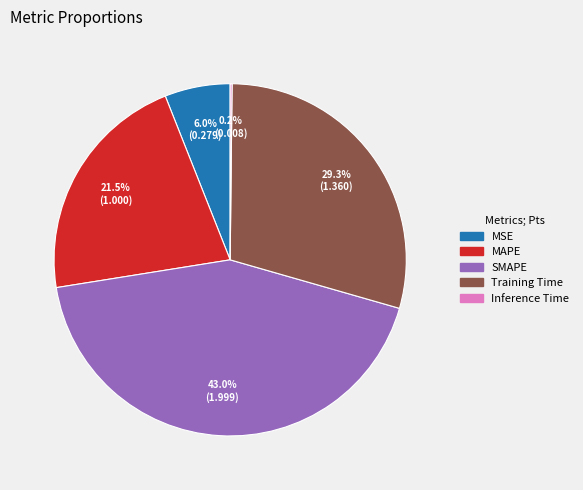

Which has a higher value, MAPE or MSE?

MAPE